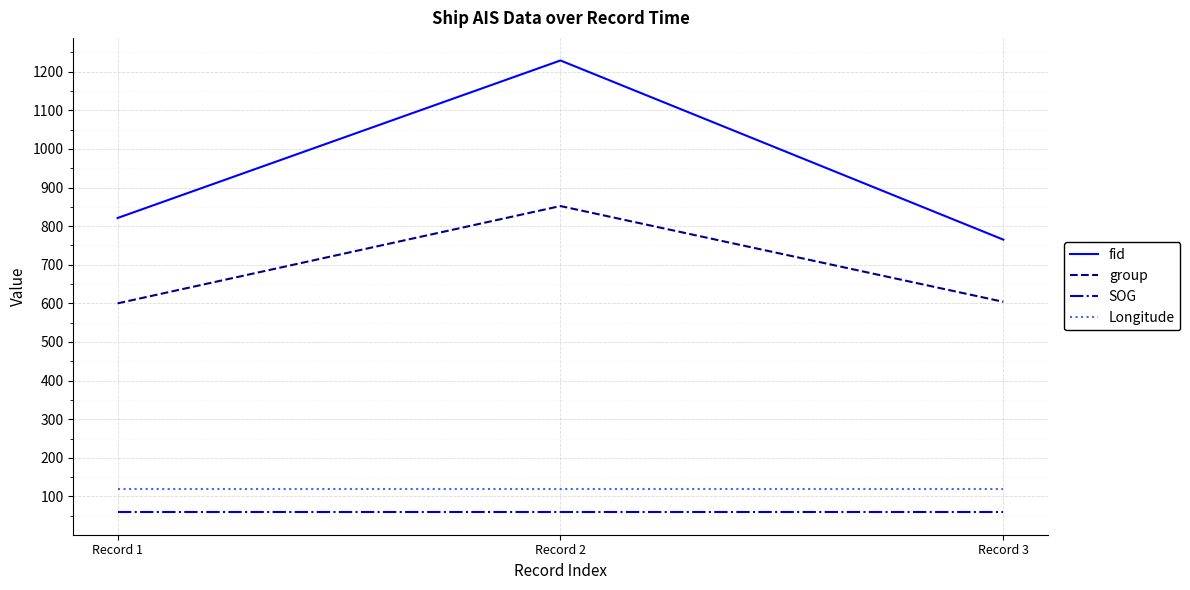

Which series changed the most between Record 2 and Record 3?

fid